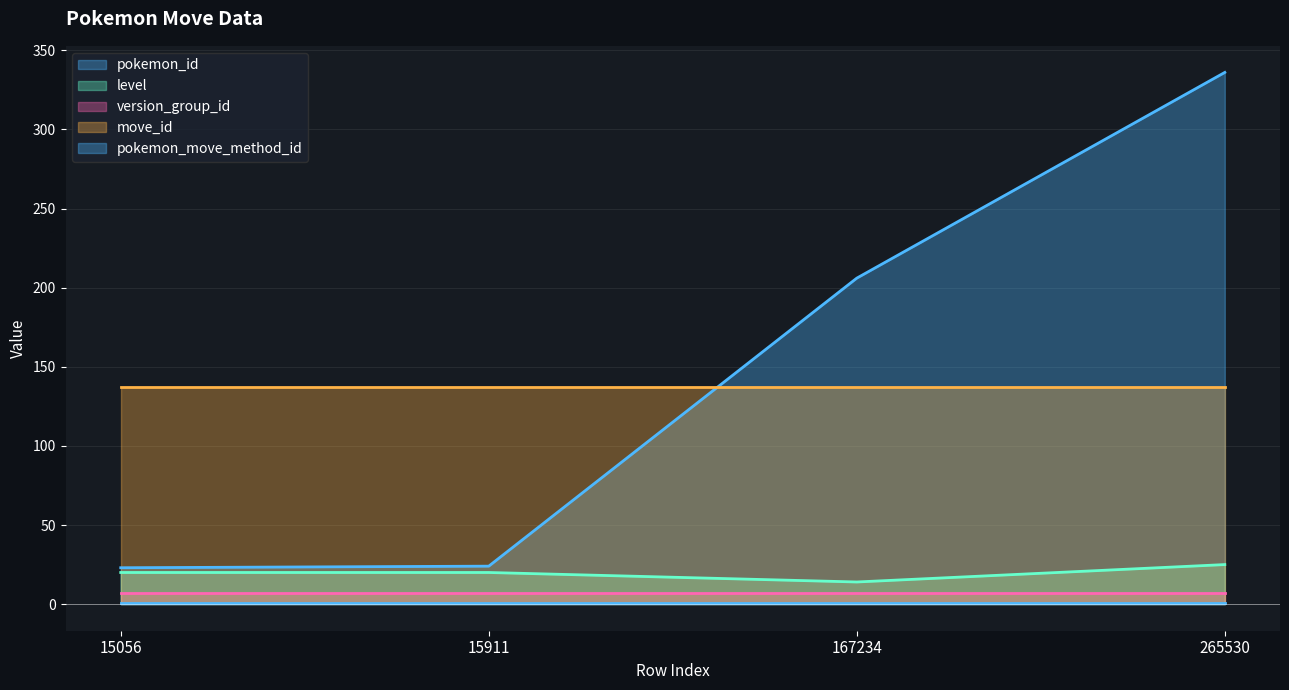

Does the chart display data point markers on the line(s)?

No